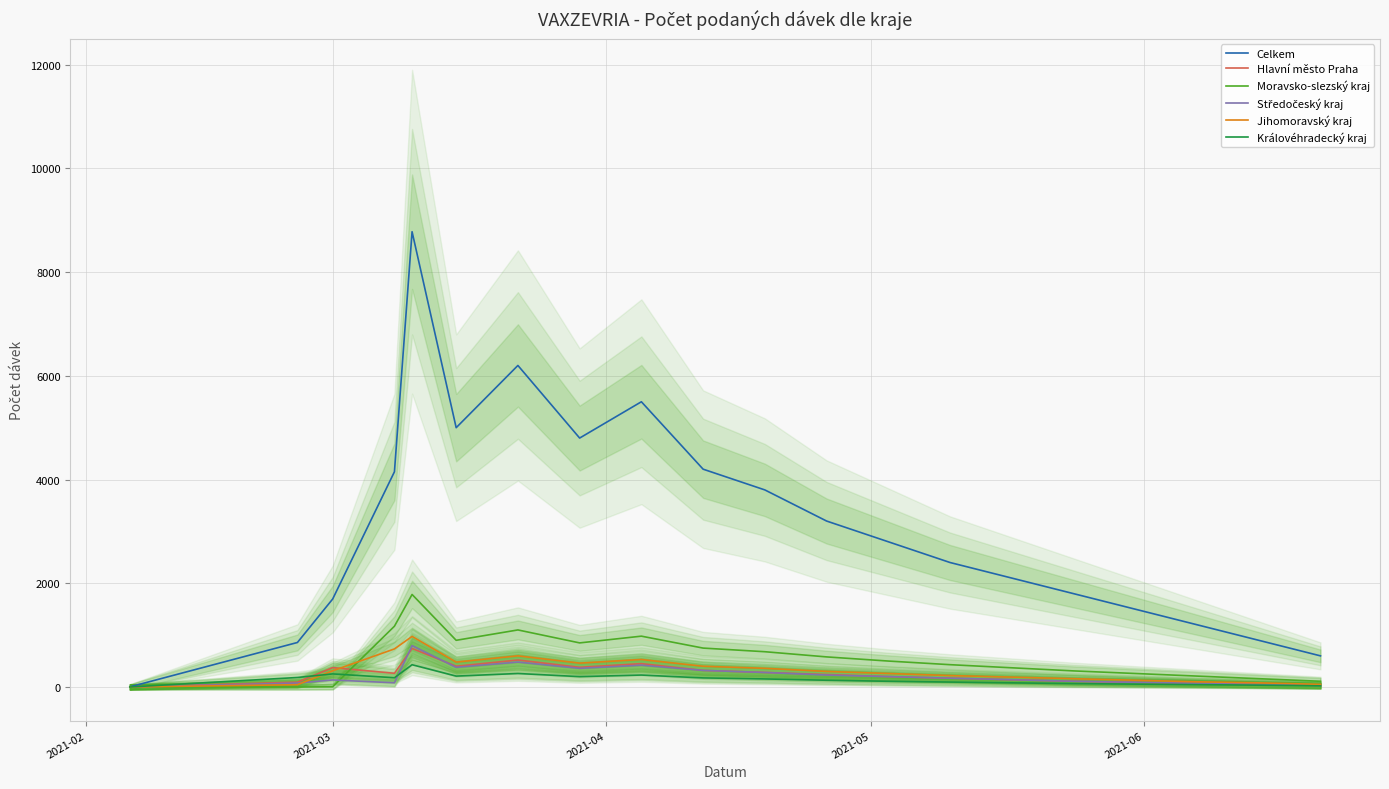

What is the difference between the maximum and minimum values in the Středočeský kraj series?

797